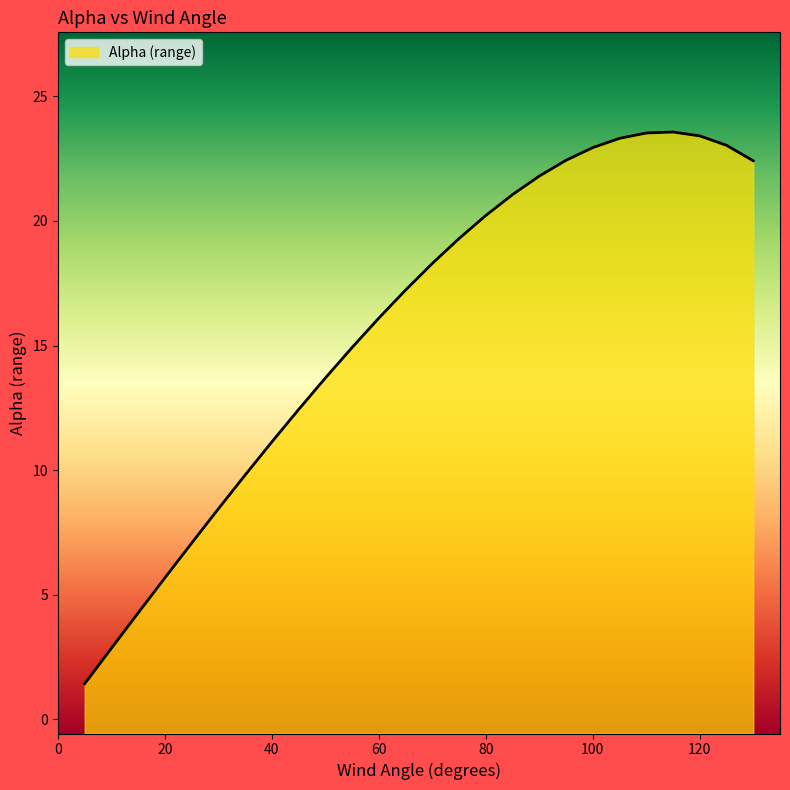

List the labels in order of value, smallest first.

5, 10, 15, 20, 25, 30, 35, 40, 45, 50, 55, 60, 65, 70, 75, 80, 85, 90, 130, 95, 100, 125, 105, 120, 110, 115